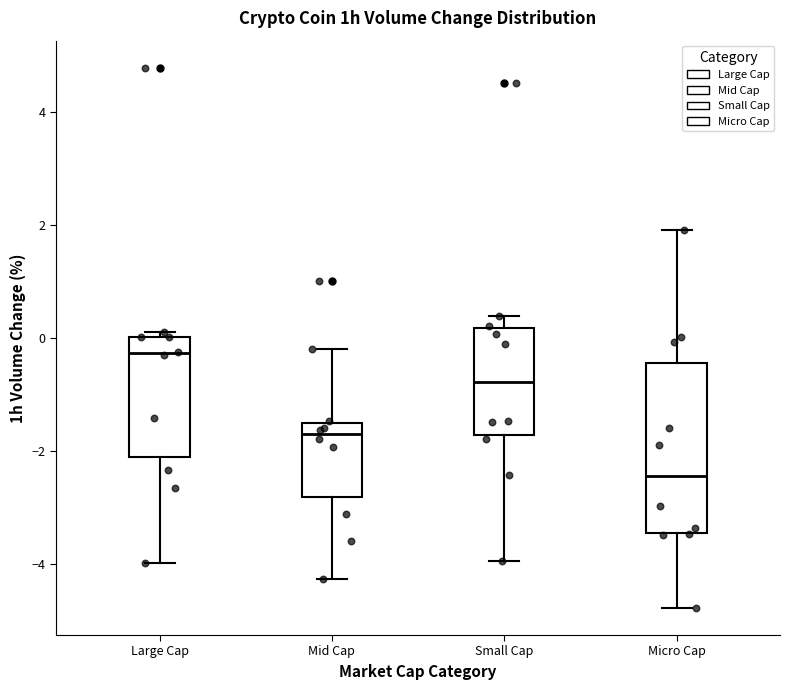

Where is the lower edge of the box for Mid Cap on the y-axis? The values are not printed on the chart, so give them approximately, as read against the axis.

-2.8